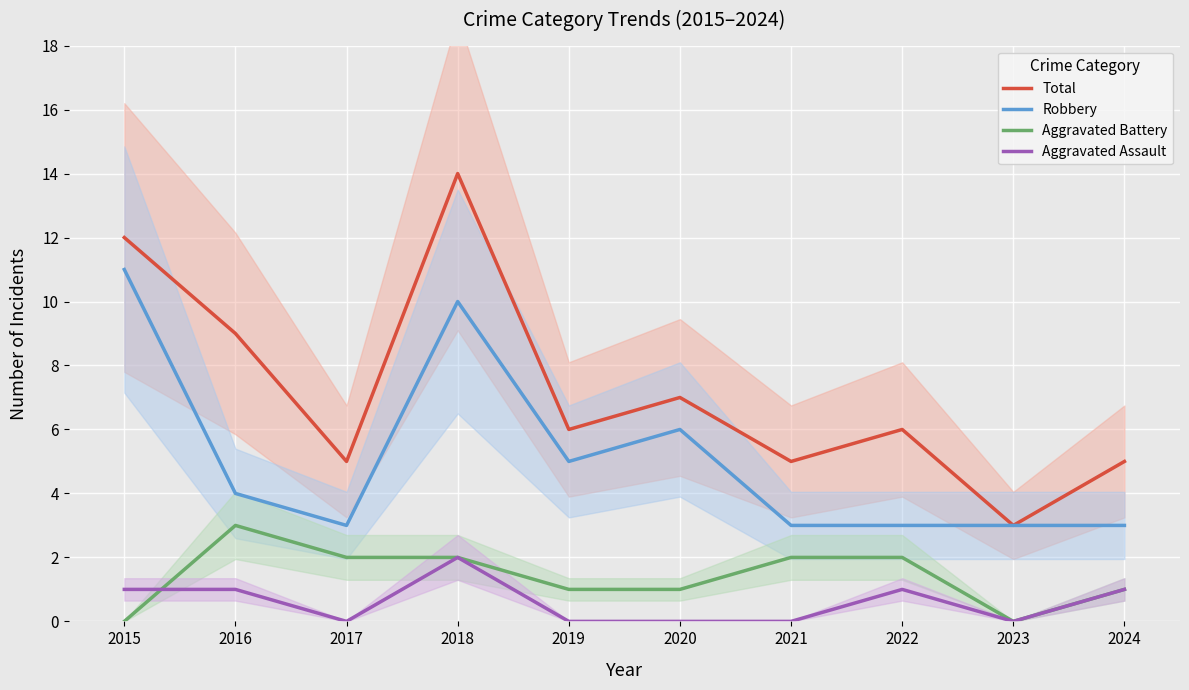

How many lines are shown in the chart?

4